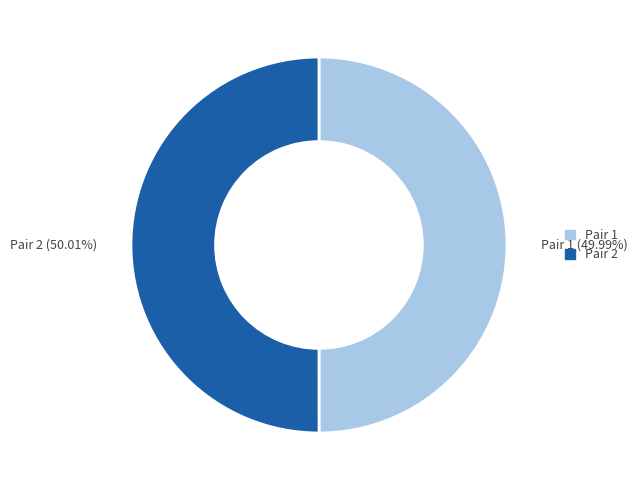

Combined, do Pair 2 (50.01%) and Pair 1 (49.99%) account for over 50%?

Yes